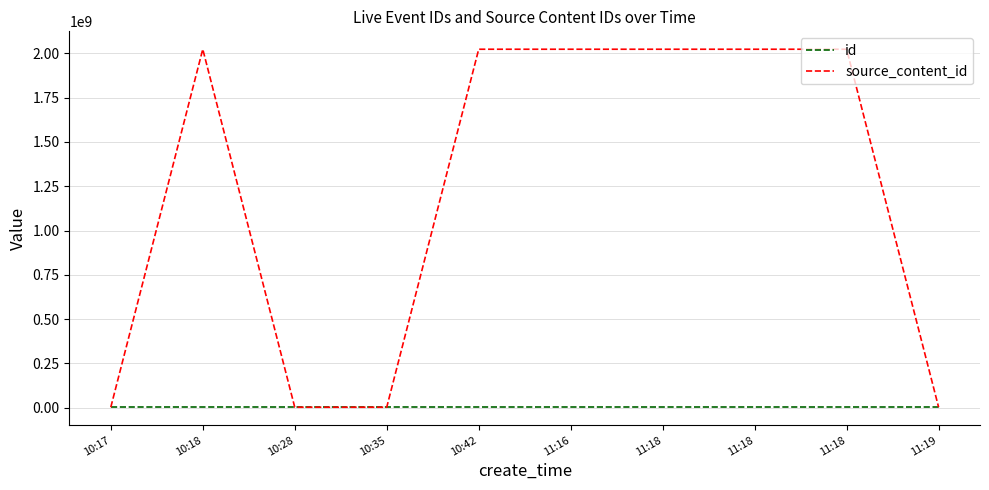

Does the chart have visible grid lines?

Yes